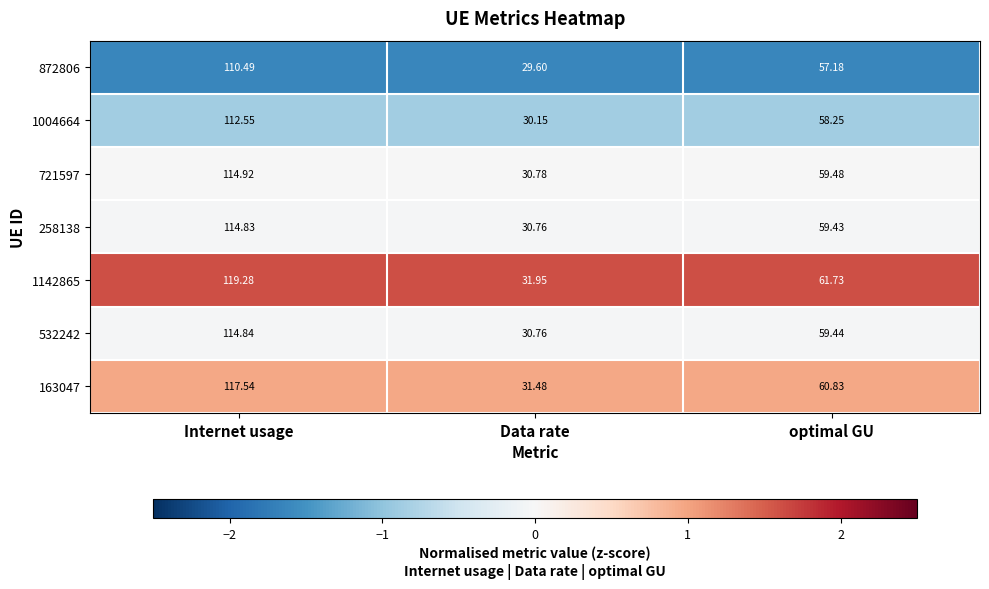

Is the value of 532242 at Internet usage greater than the value of 1004664 at Data rate?

Yes